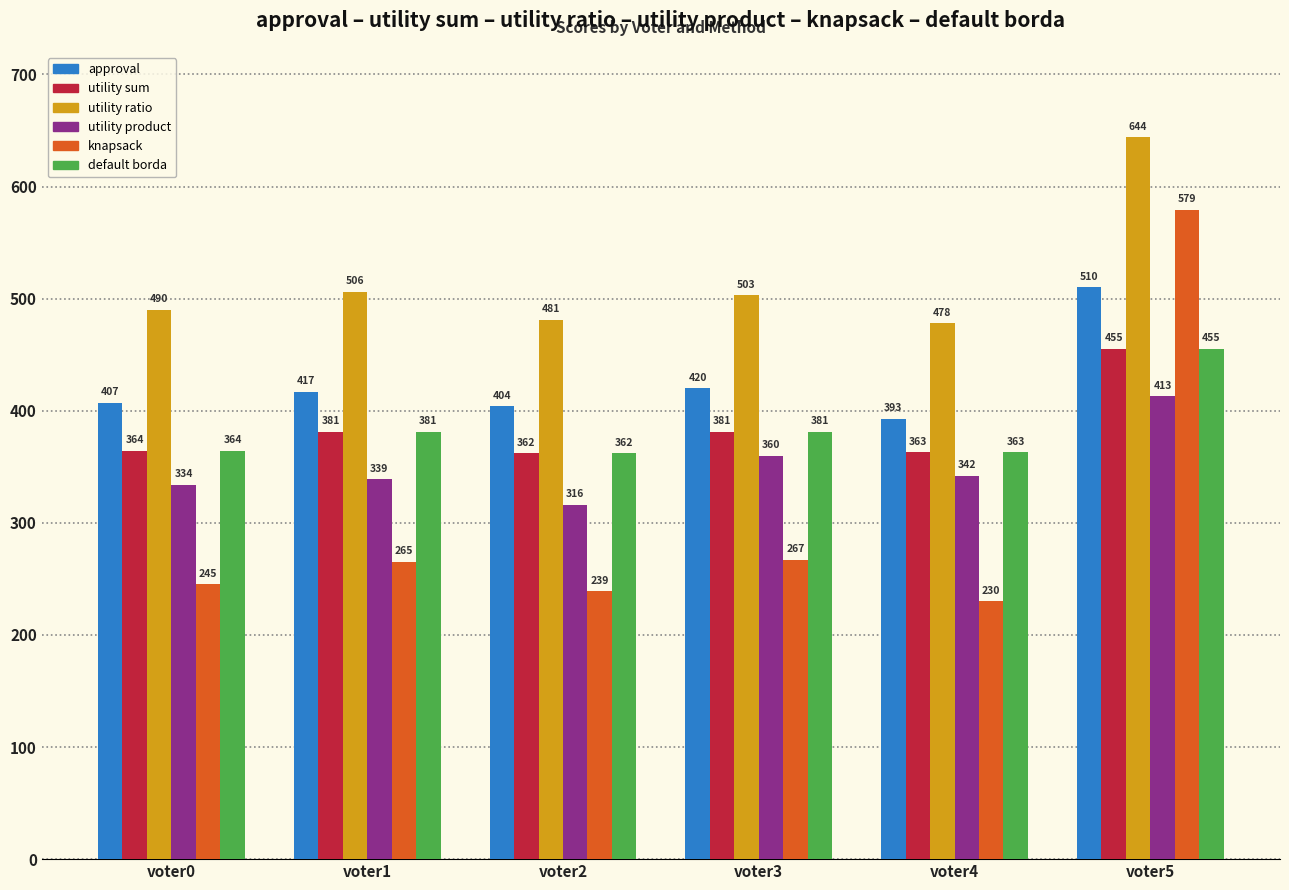

Are the bars grouped side by side (vs. stacked)?

Yes